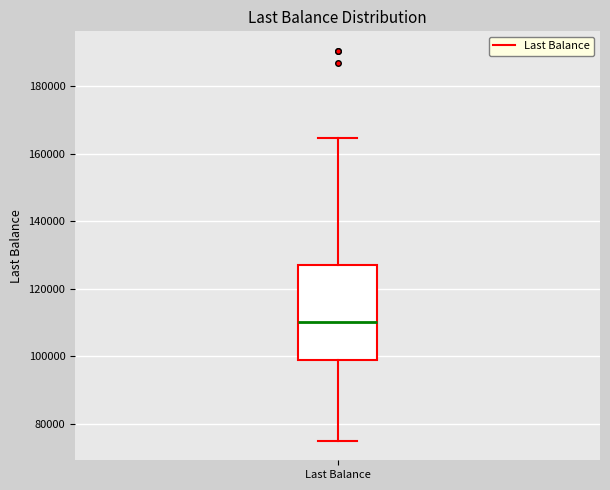

Read this box plot against the y-axis: the position of the median line, the range covered by the box, and the ends of both whiskers. The values are not printed on the chart, so give them approximately, as read against the axis.

median 110000, box 98000 to 128000, whiskers 76000 to 164000